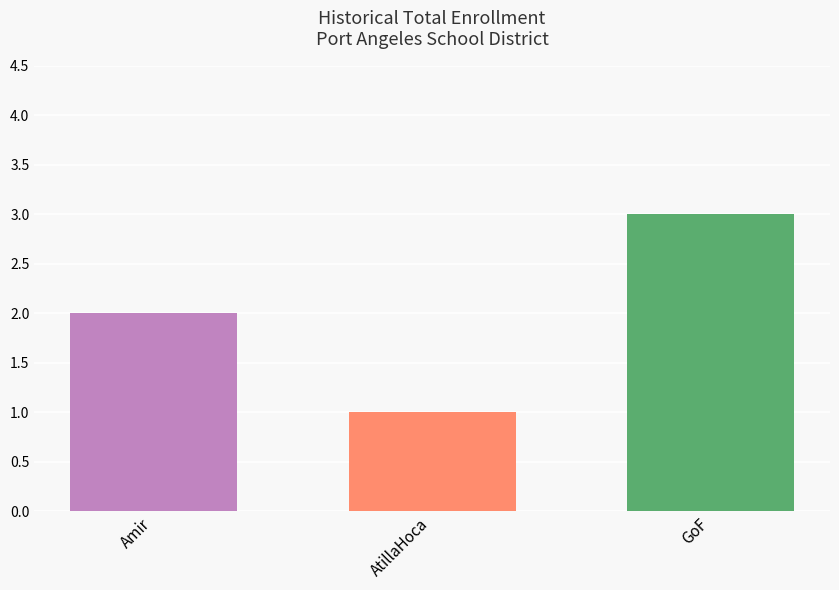

List the labels in order of value, largest first.

GoF, Amir, AtillaHoca